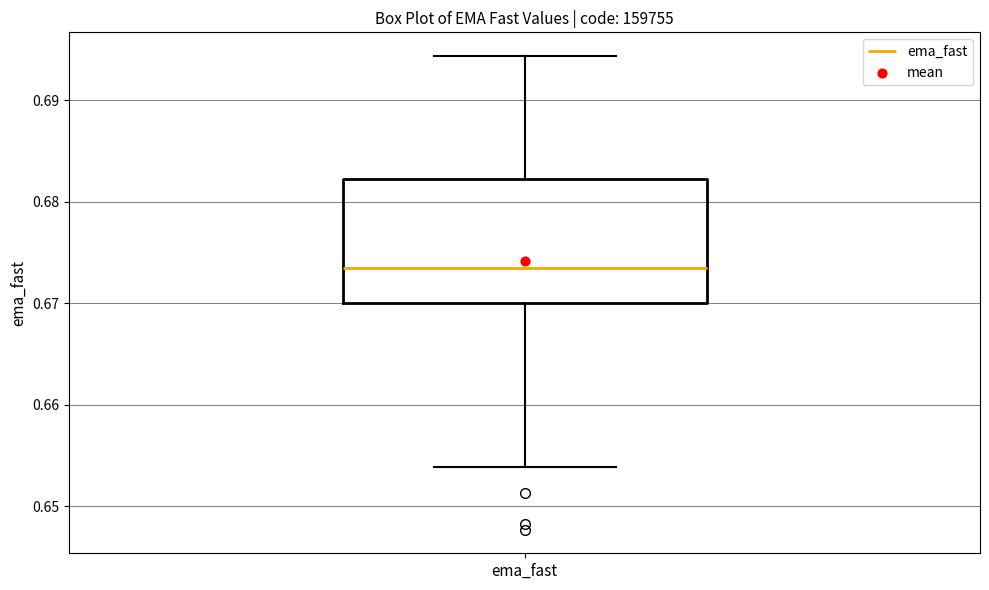

Where does the median line of the box for ema_fast sit on the y-axis? The values are not printed on the chart, so give them approximately, as read against the axis.

0.673